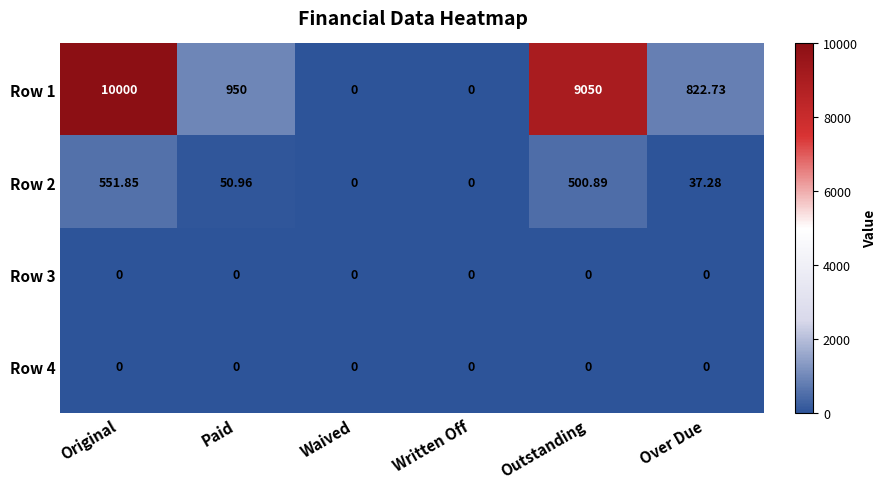

At which label does Row 2 reach its peak?

Original